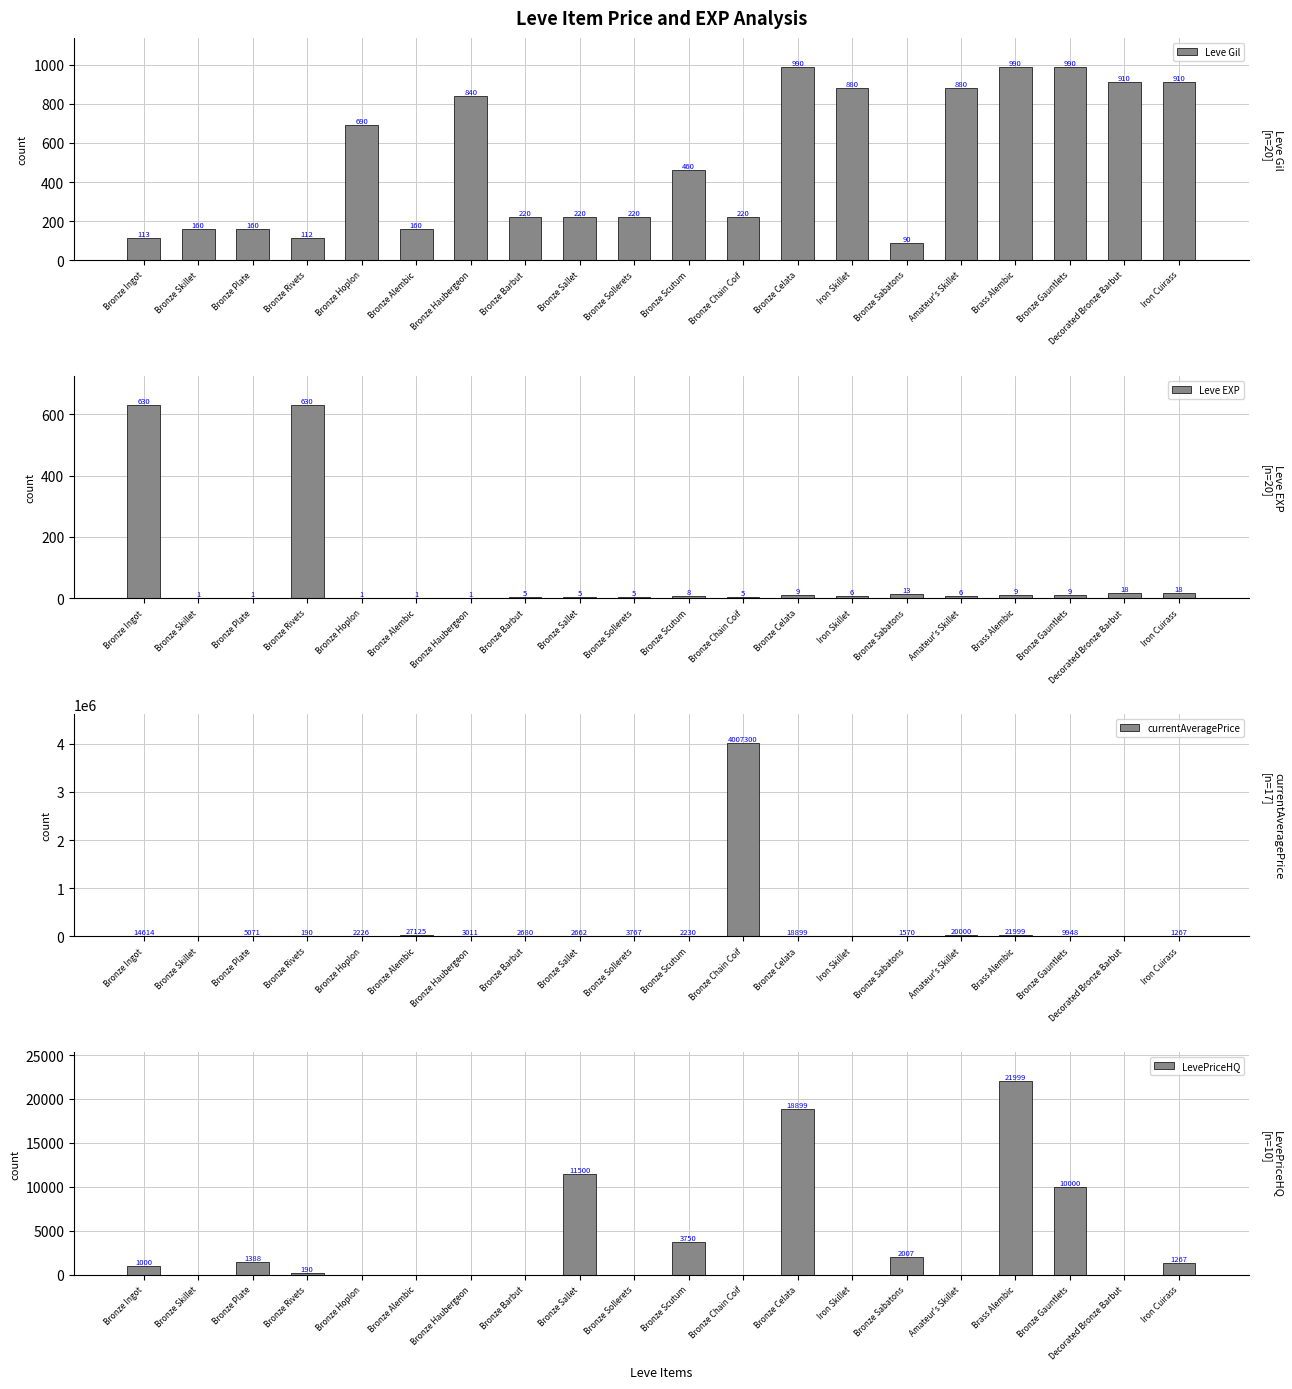

At which category is the sum across all series the highest?

Bronze Chain Coif